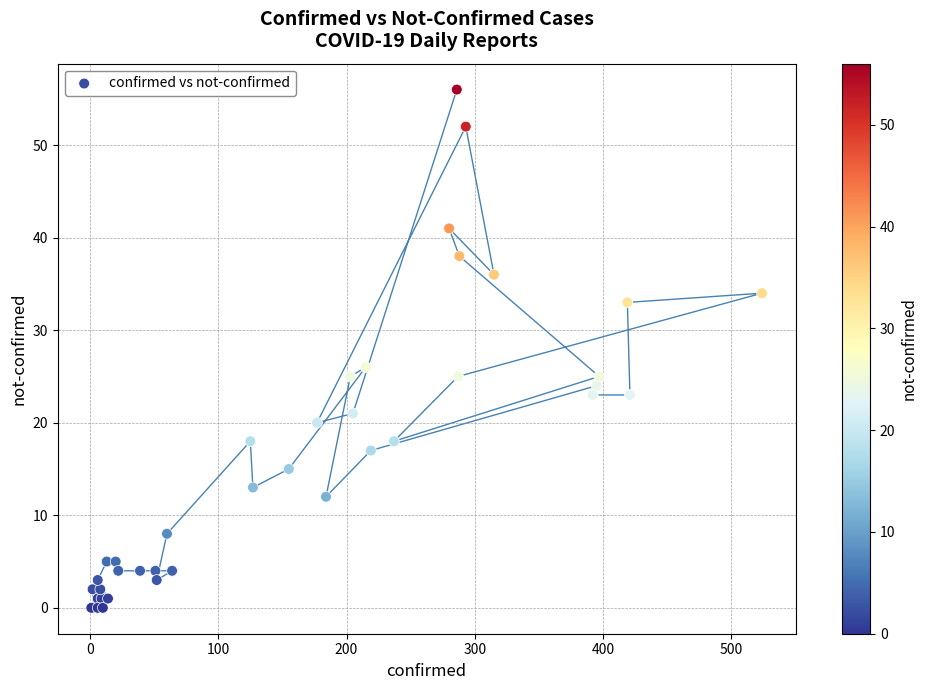

What Y value in the scatter plot is closest to 28?

26